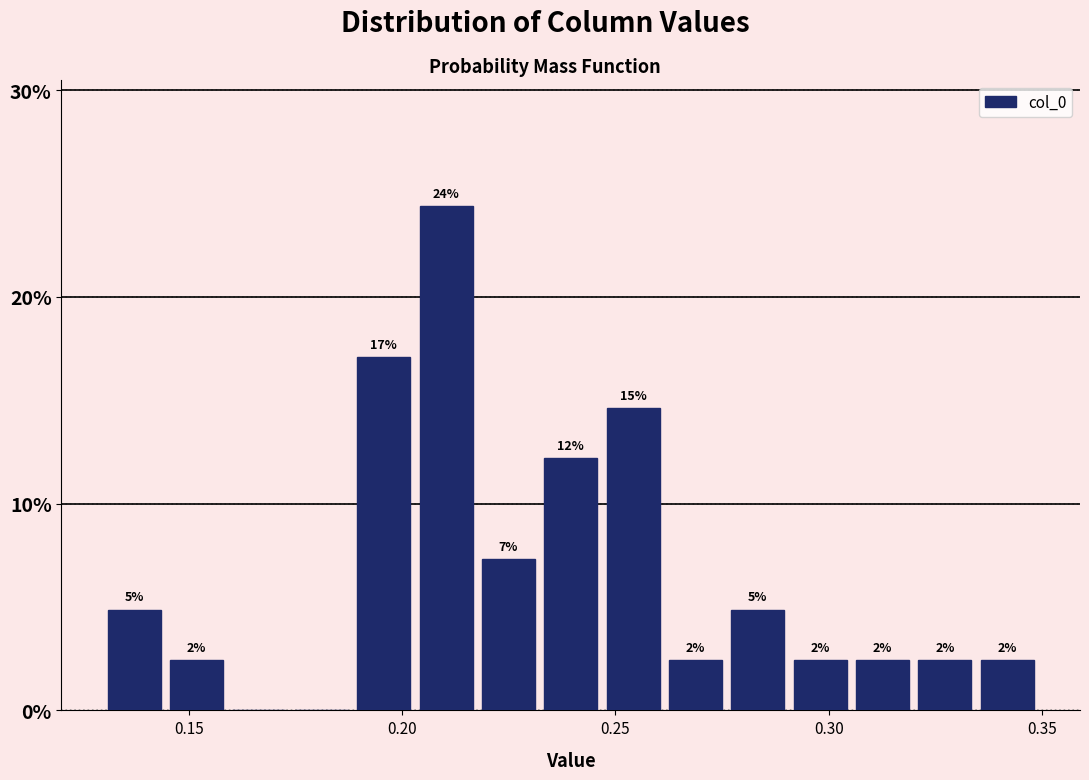

Read against the x-axis, roughly where is the centre of the tallest bar?

0.210